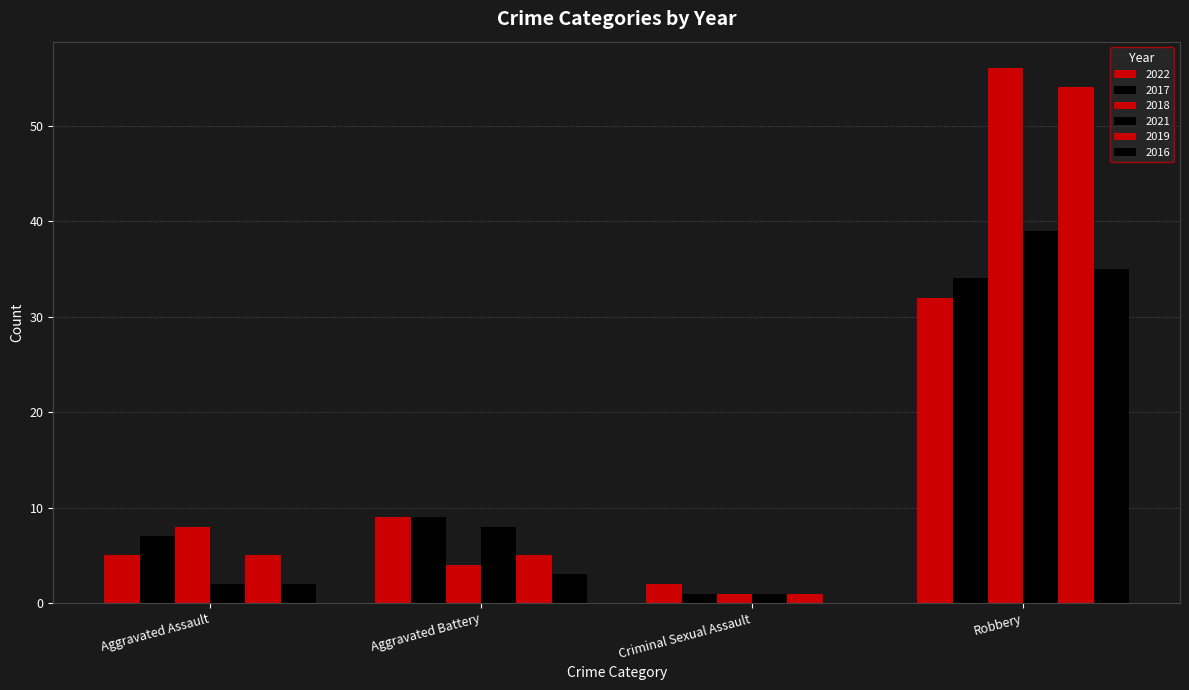

How many groups of bars are there?

4